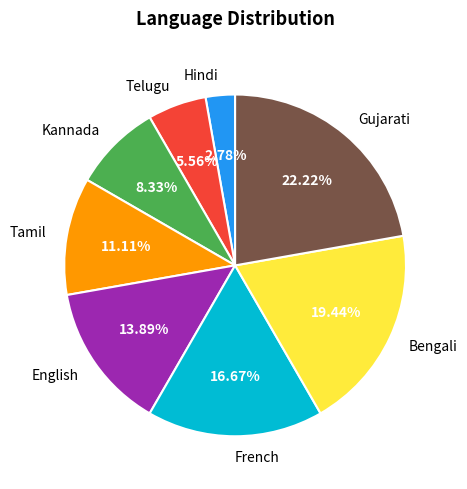

Count the number of slices in the pie.

8